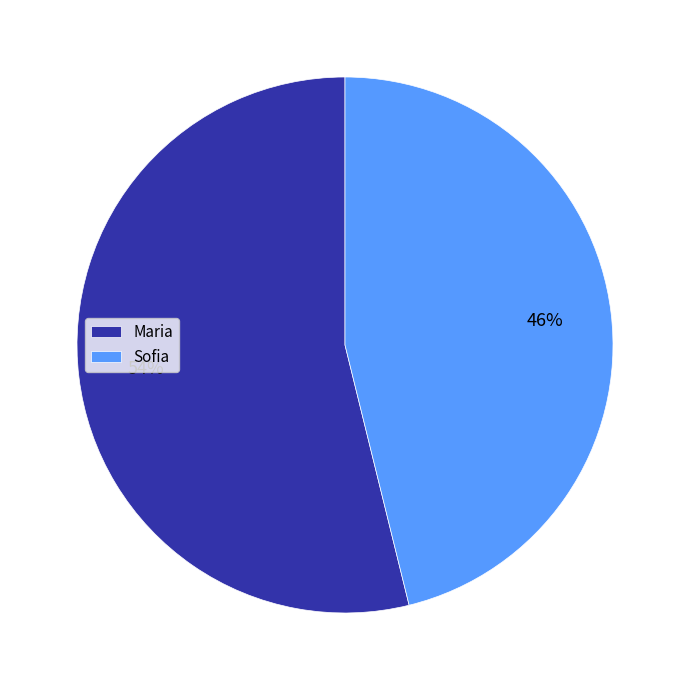

Which category has the smallest portion of the pie?

Sofia